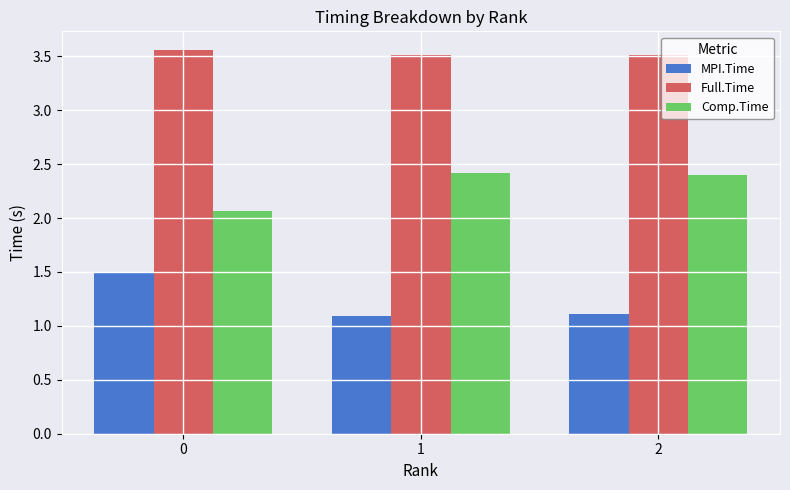

What is the lowest value of the MPI.Time series?

1.1